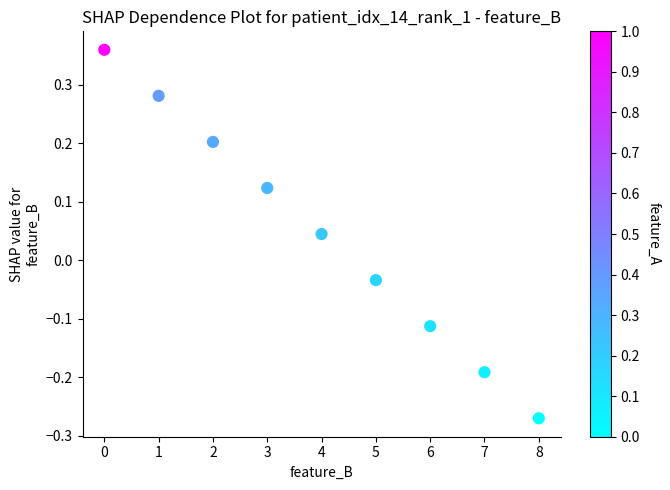

What is the range of Y values (max minus min)?

0.6